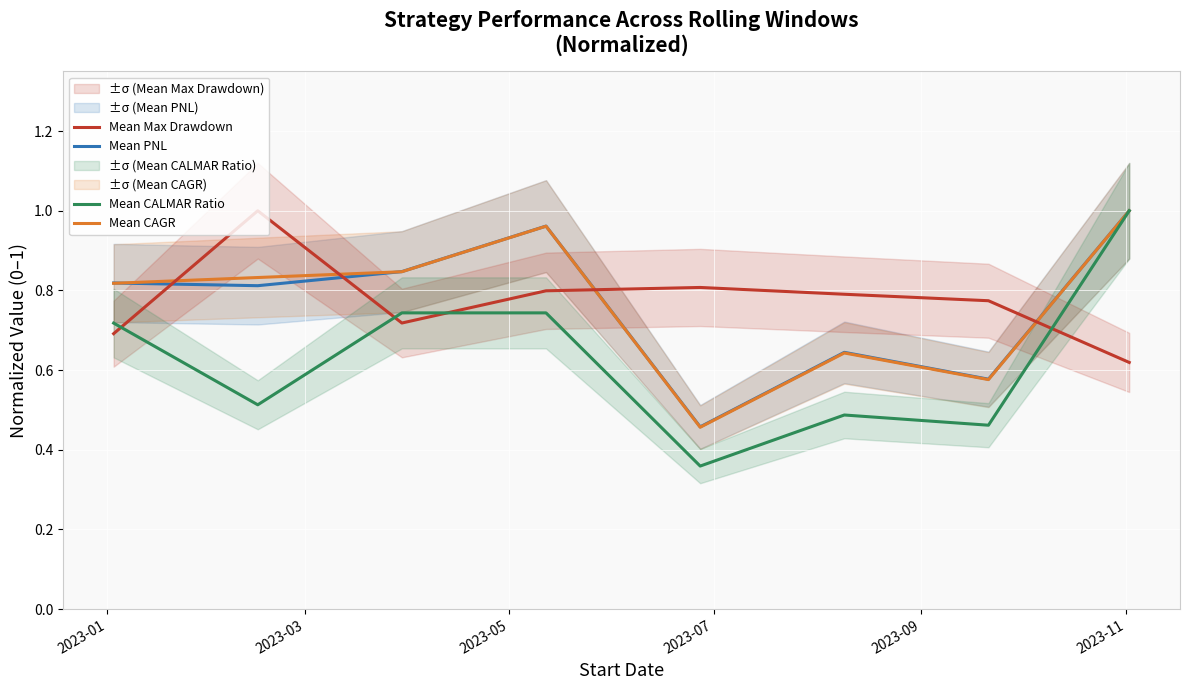

True or false: Mean Max Drawdown and Mean CAGR cross at least once.

True